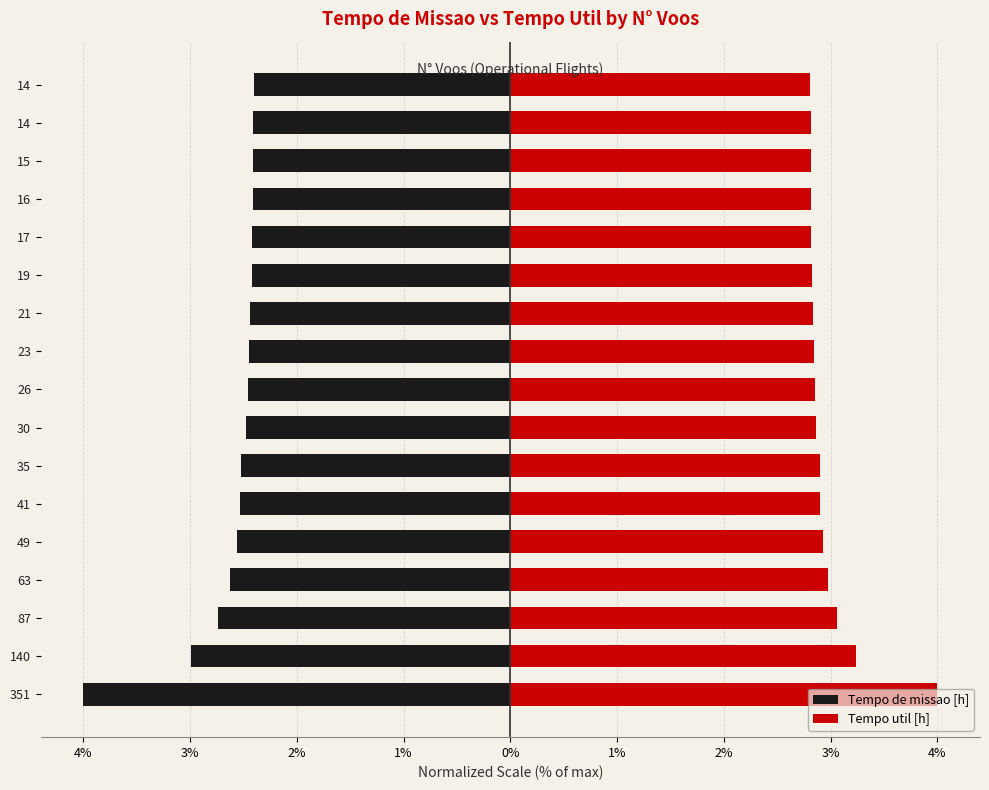

True or false: Tempo de missao [h] has a value of -2.5 at 35.

True